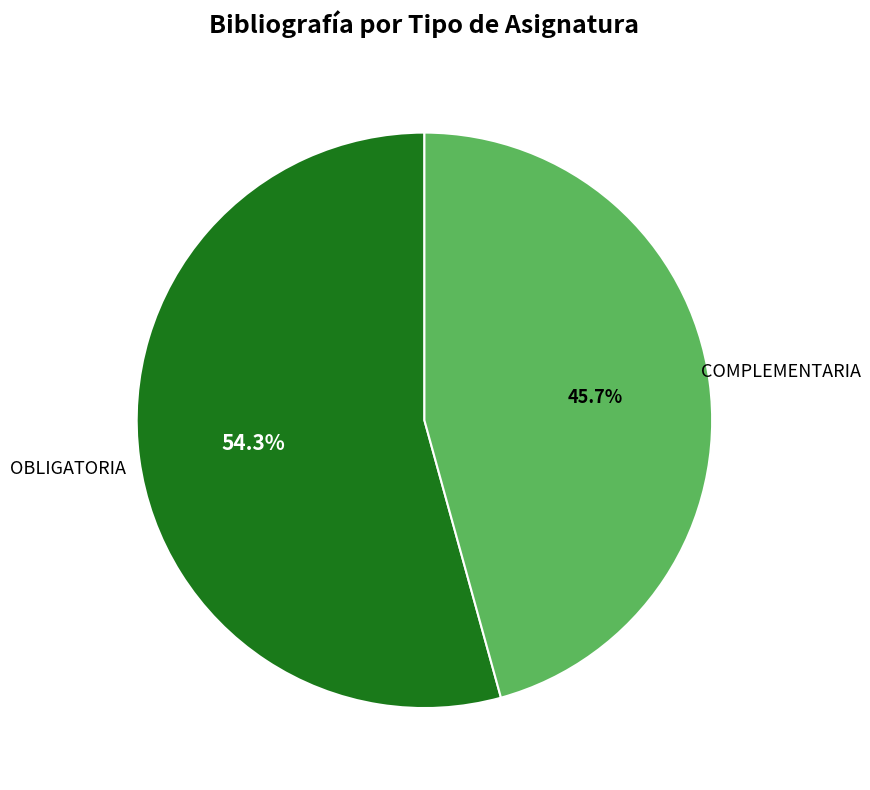

Which category has the smallest portion of the pie?

COMPLEMENTARIA